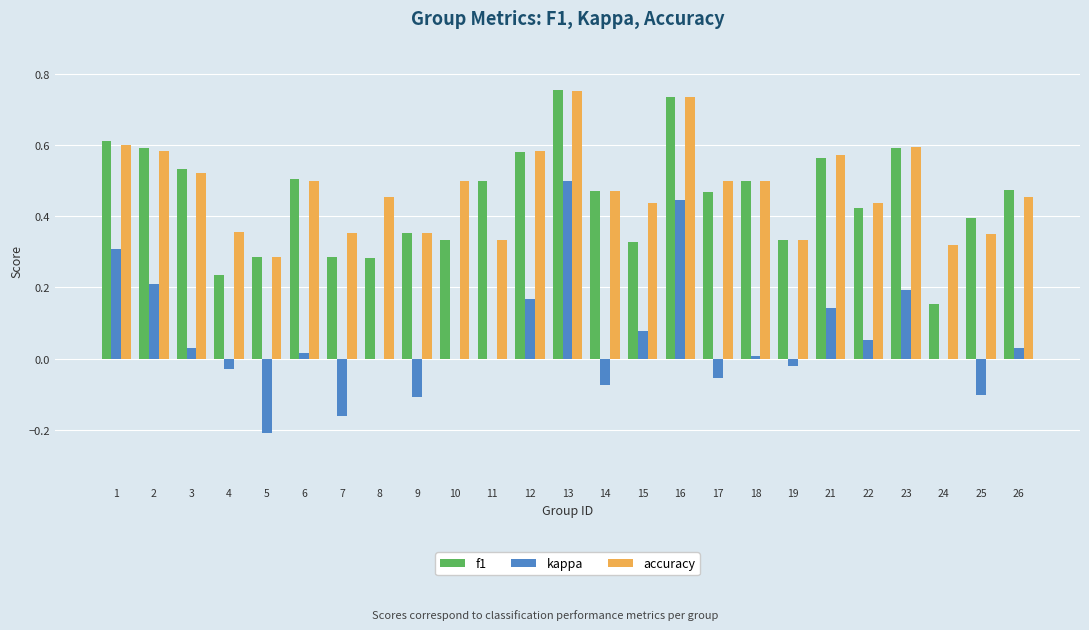

Are the bars grouped side by side (vs. stacked)?

Yes